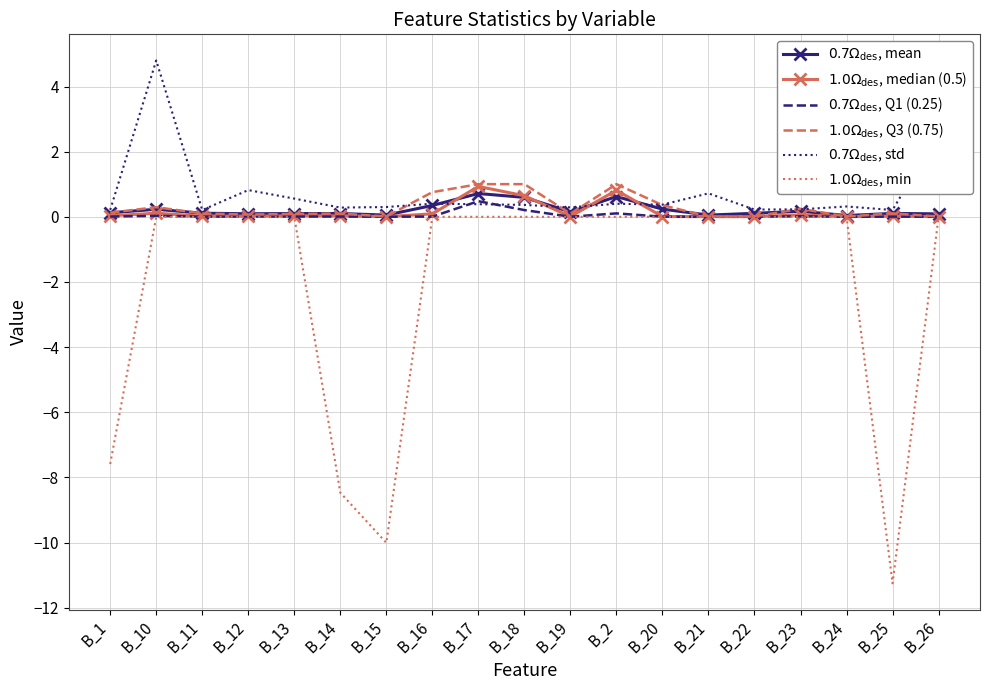

What is the greatest value displayed?

4.8